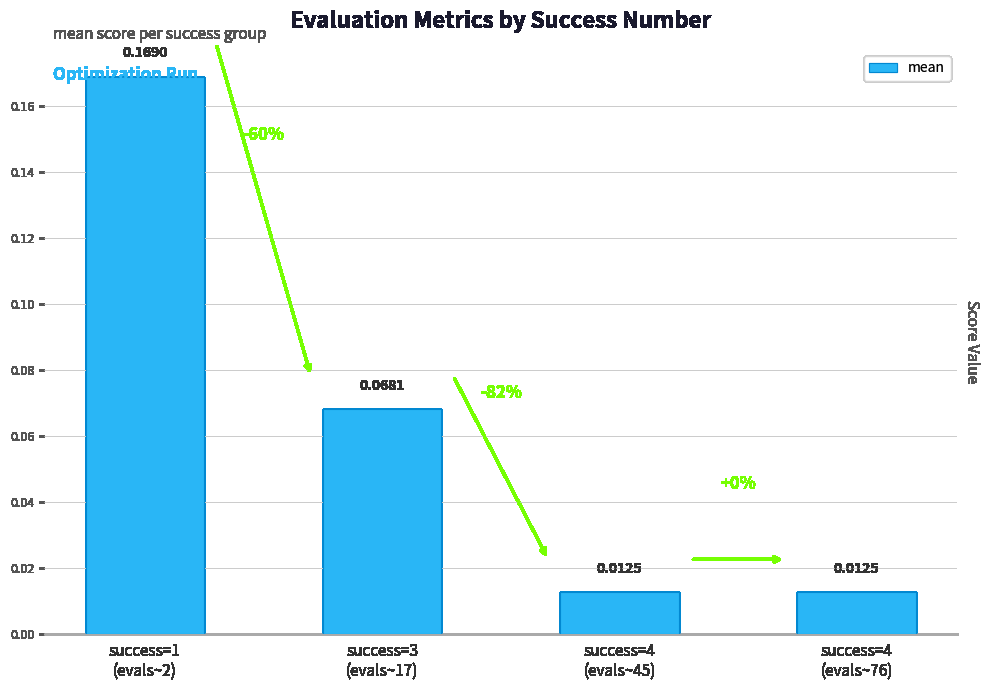

What is the sum of all values?

0.3